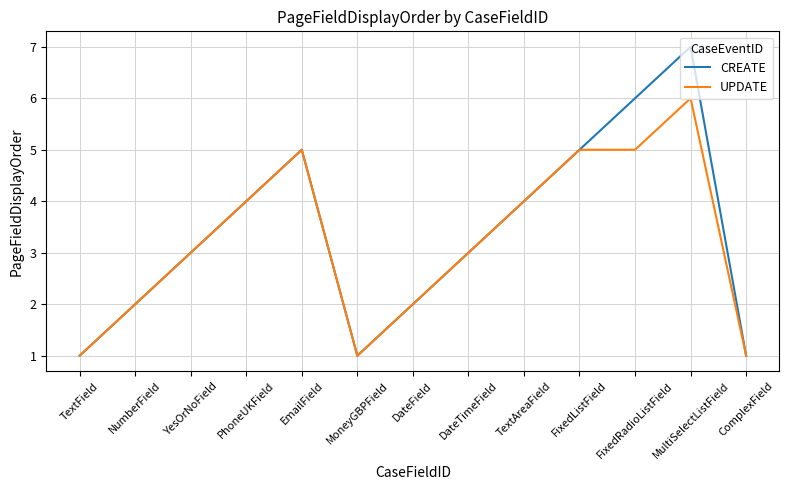

Where is the first local maximum for CREATE?

EmailField